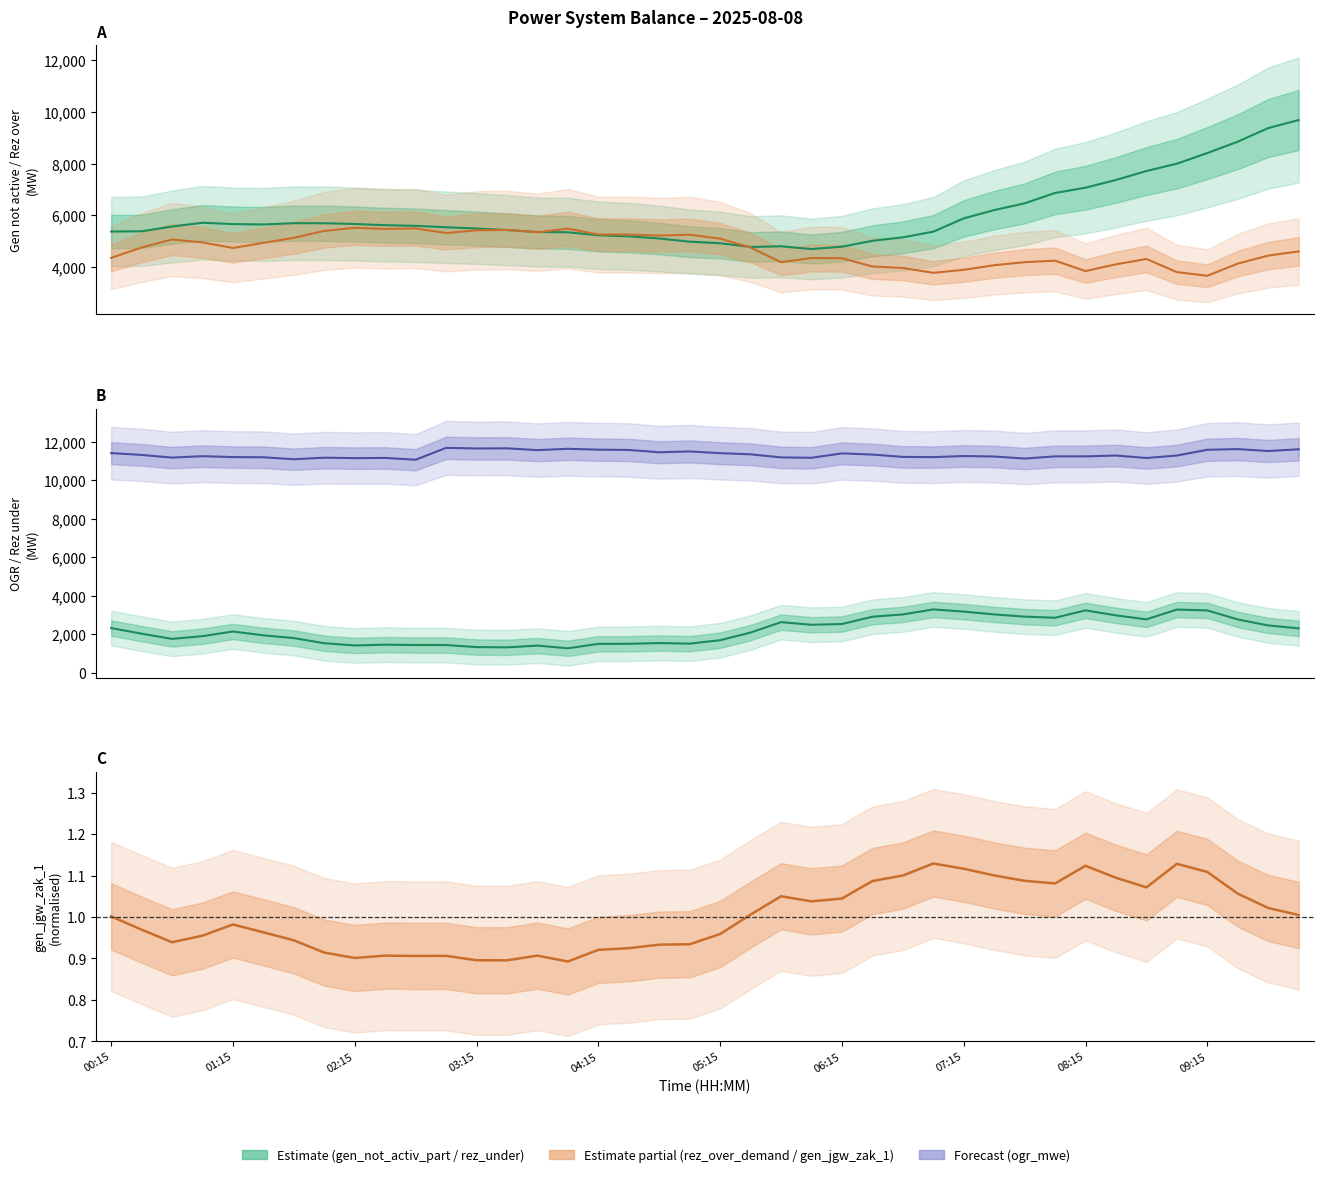

What position from the left is 06:30?

26